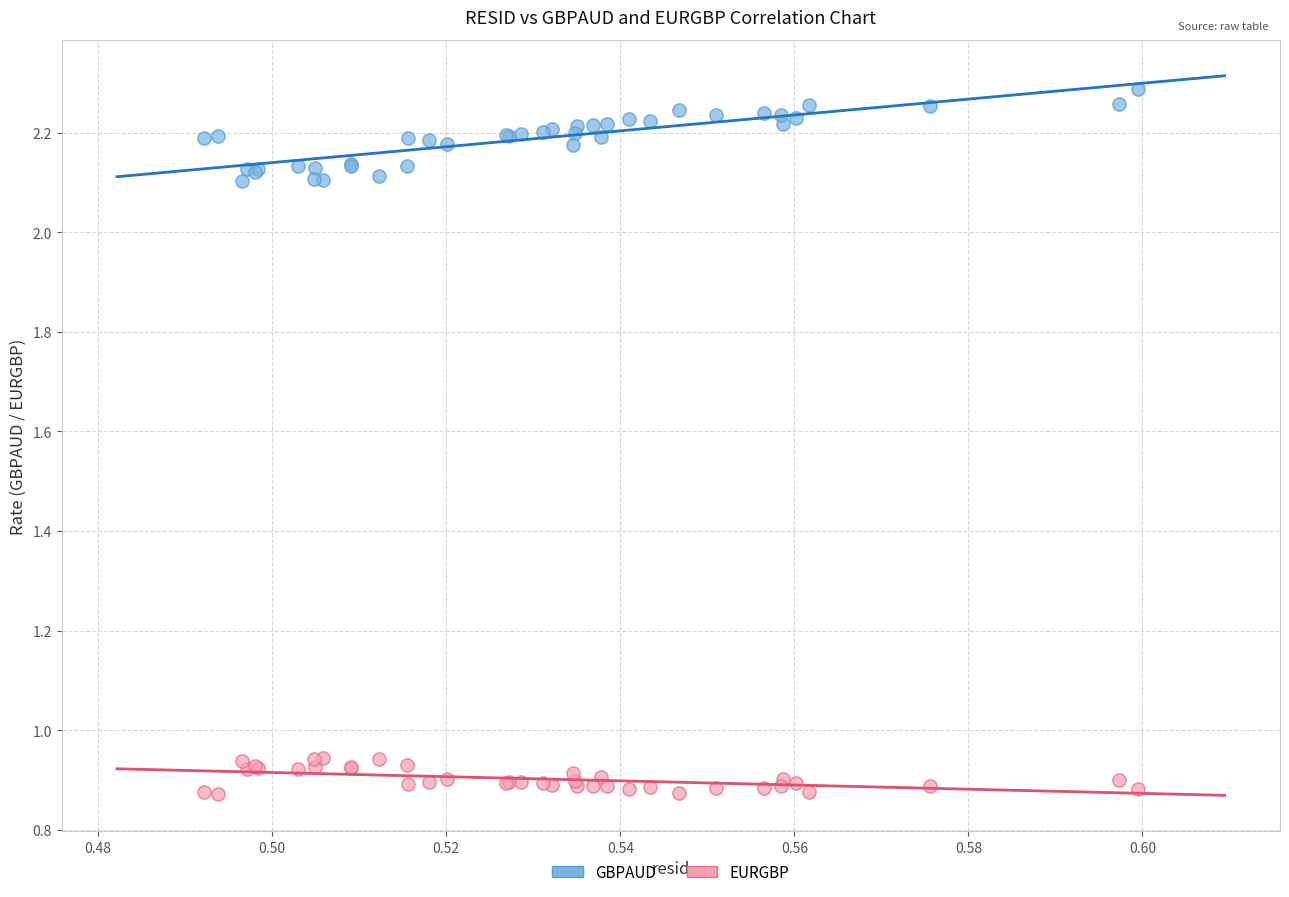

Which series has the largest Y range (max minus min)?

GBPAUD